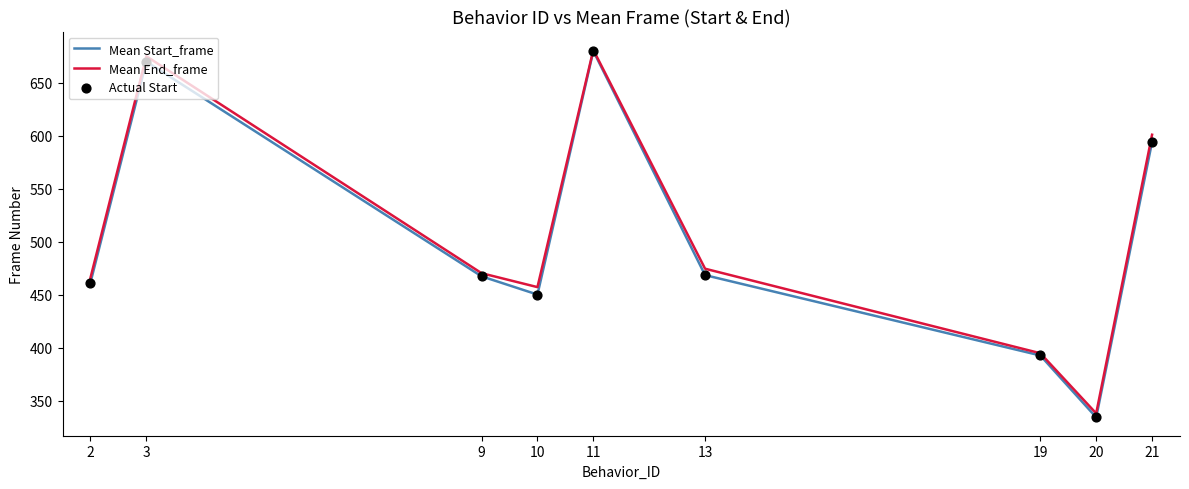

At which category is the sum across all series the highest?

11